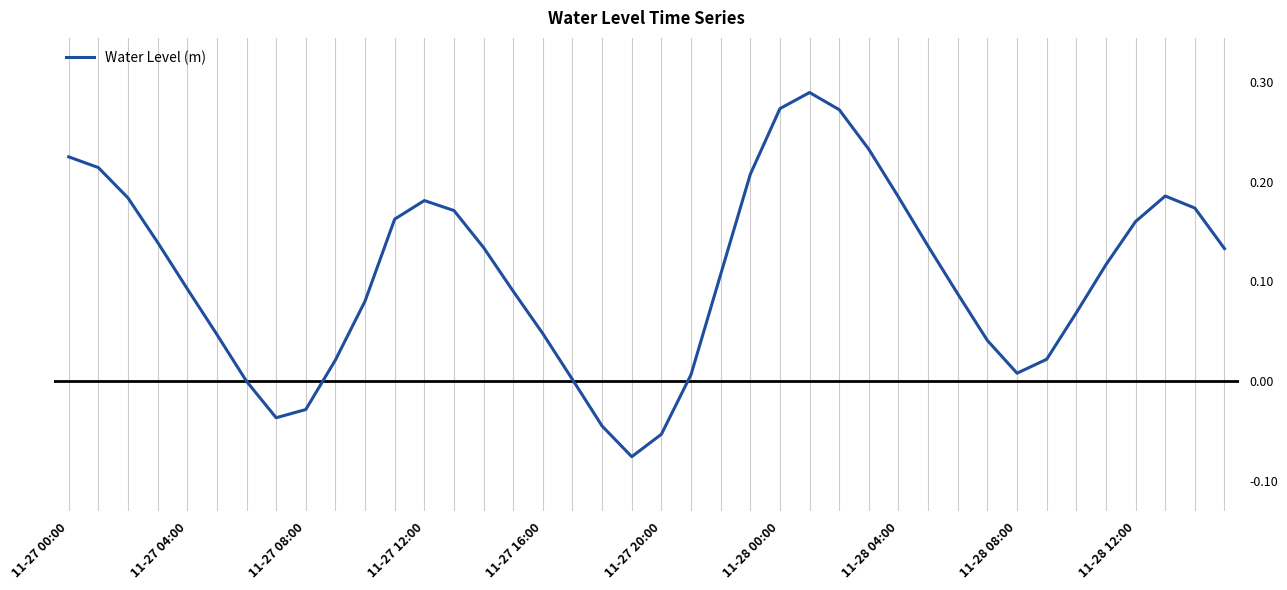

What is the difference between the maximum and minimum values?

0.4